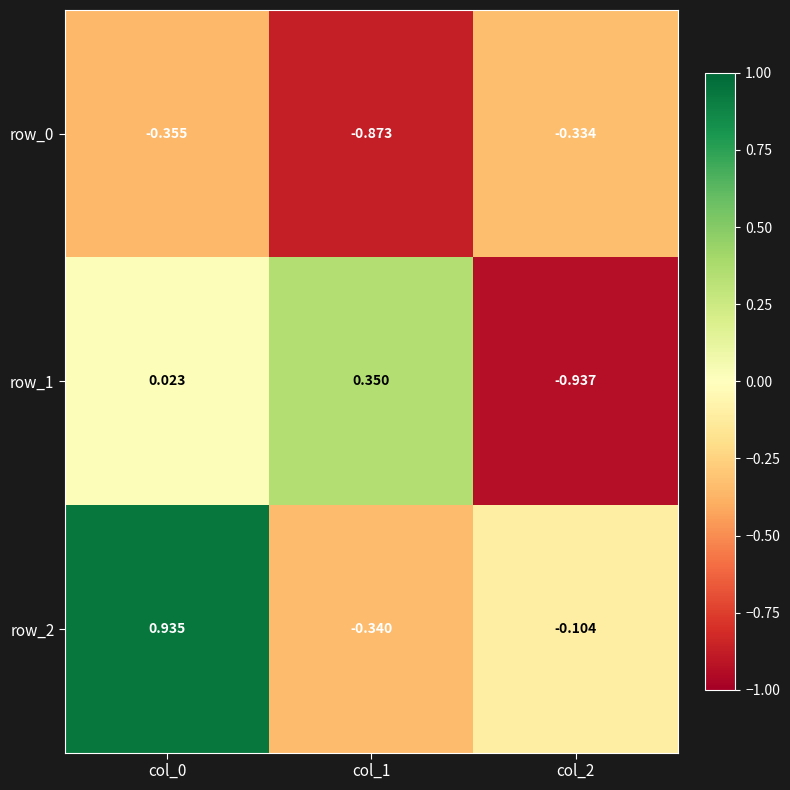

Is the value of row_2 at col_0 greater than the value of row_0 at col_0?

Yes